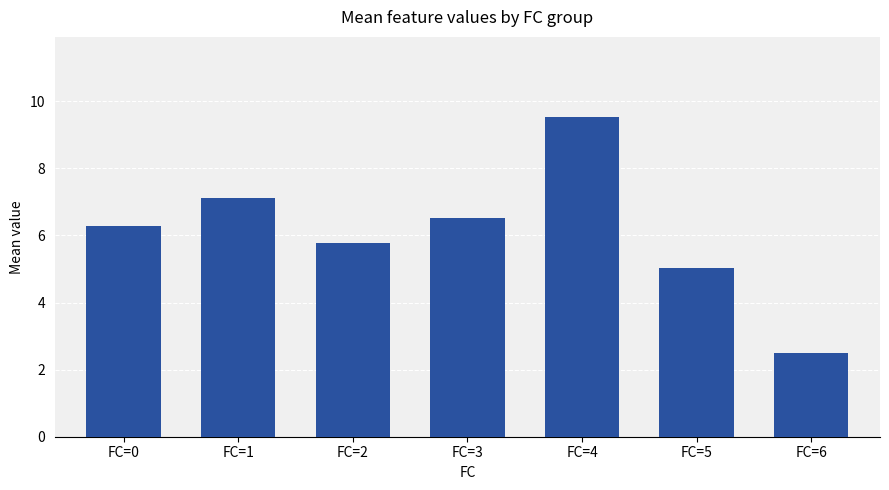

What is the average value?

6.1